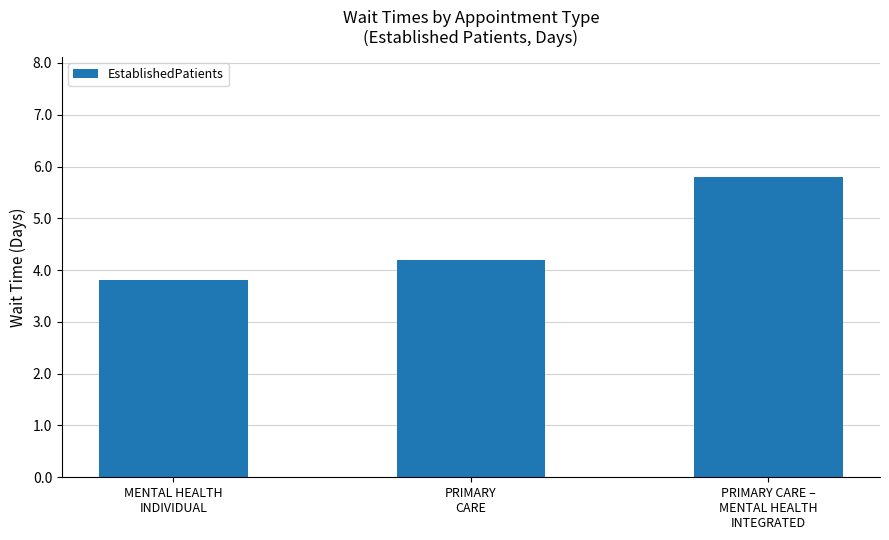

List the labels in order of value, largest first.

PRIMARY CARE –
MENTAL HEALTH
INTEGRATED, PRIMARY
CARE, MENTAL HEALTH
INDIVIDUAL